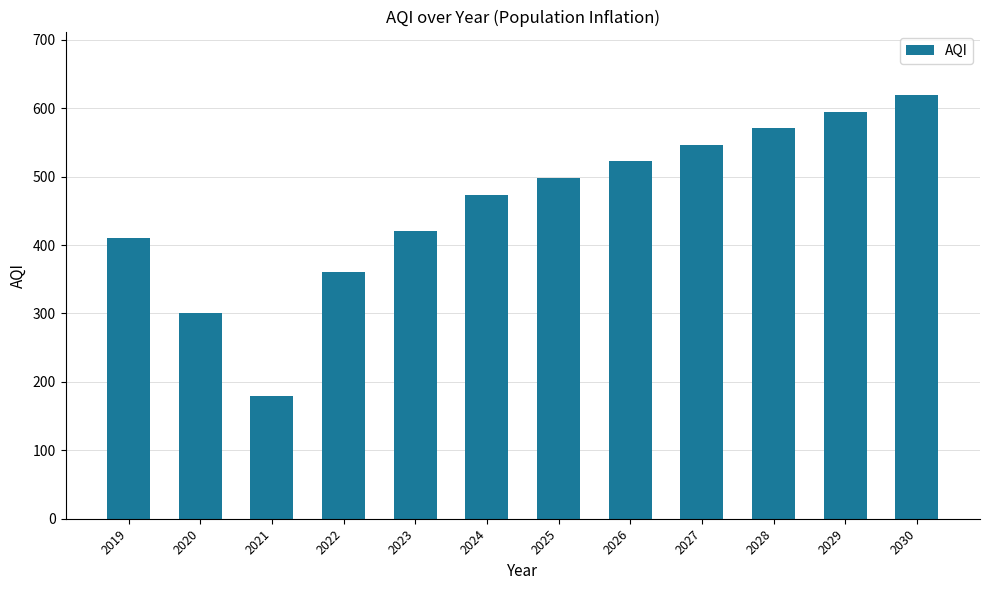

Which category has the highest value across all series?

2030